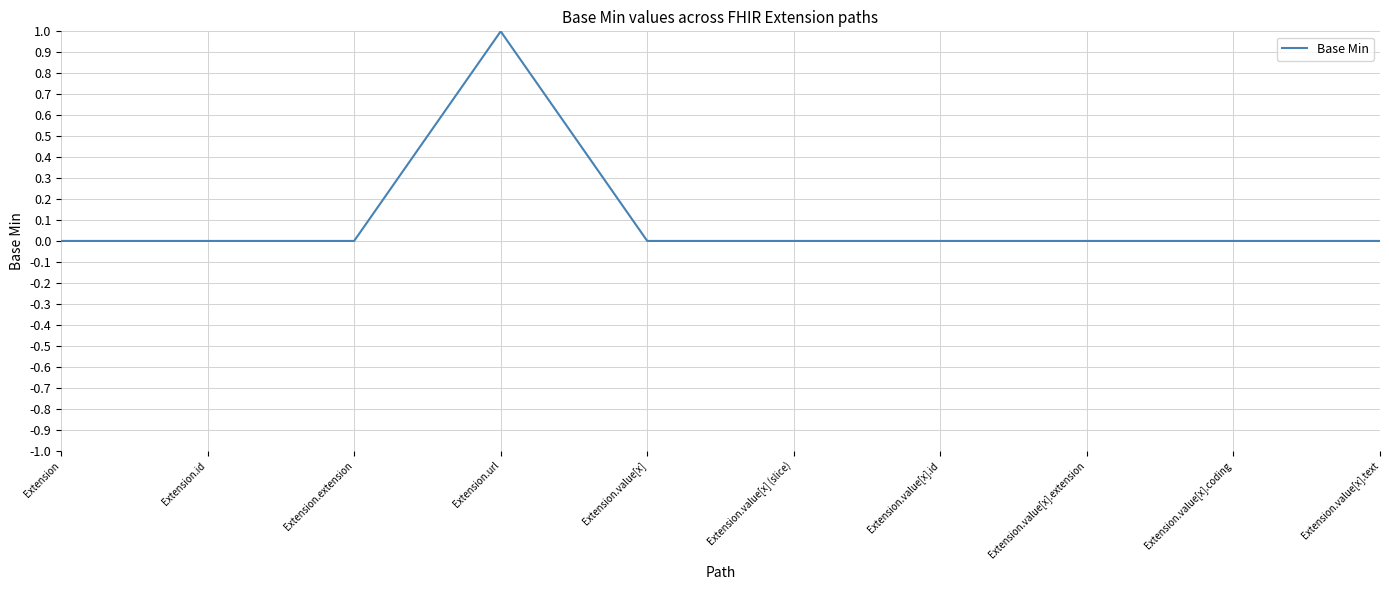

At which category does the chart reach its peak across all series?

Extension.url